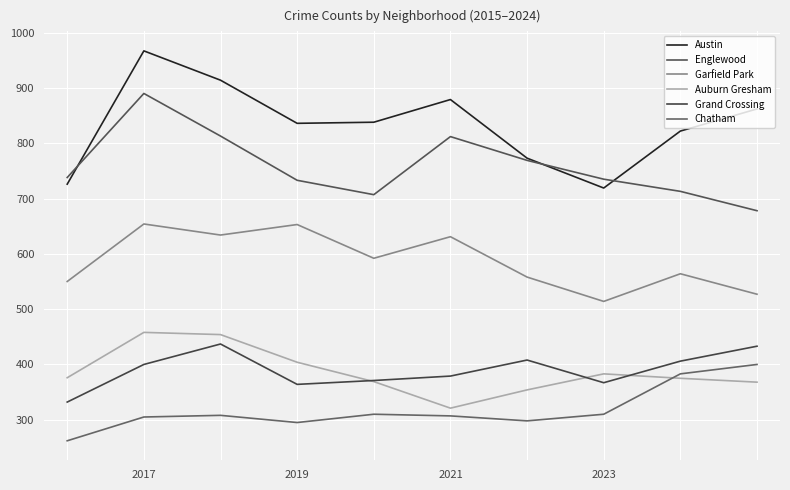

True or false: Garfield Park and Grand Crossing intersect in this chart.

False